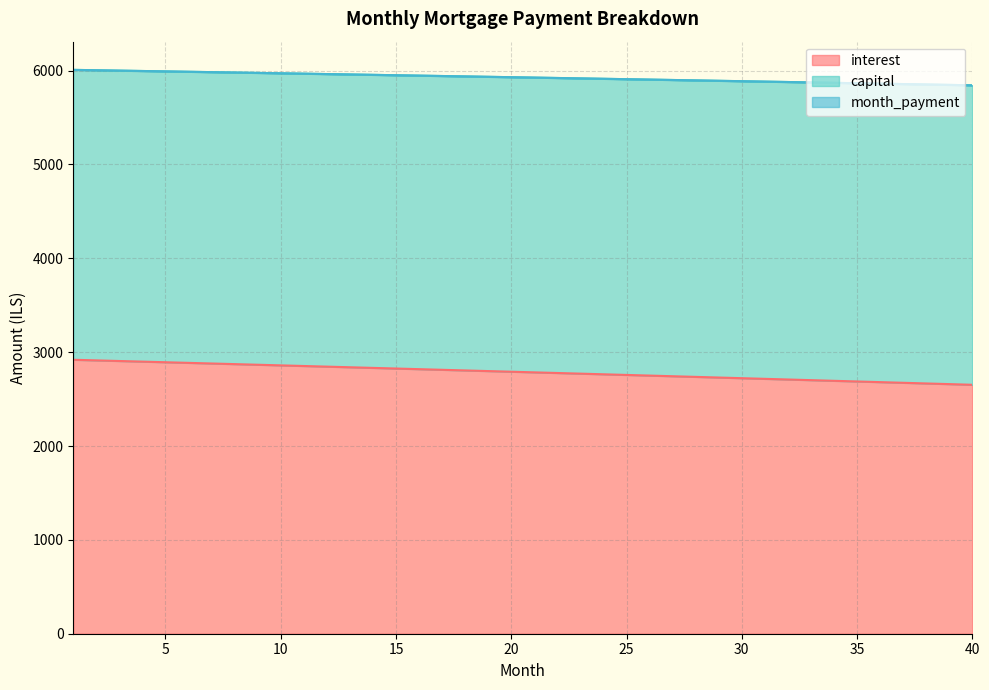

True or false: capital and interest intersect in this chart.

False